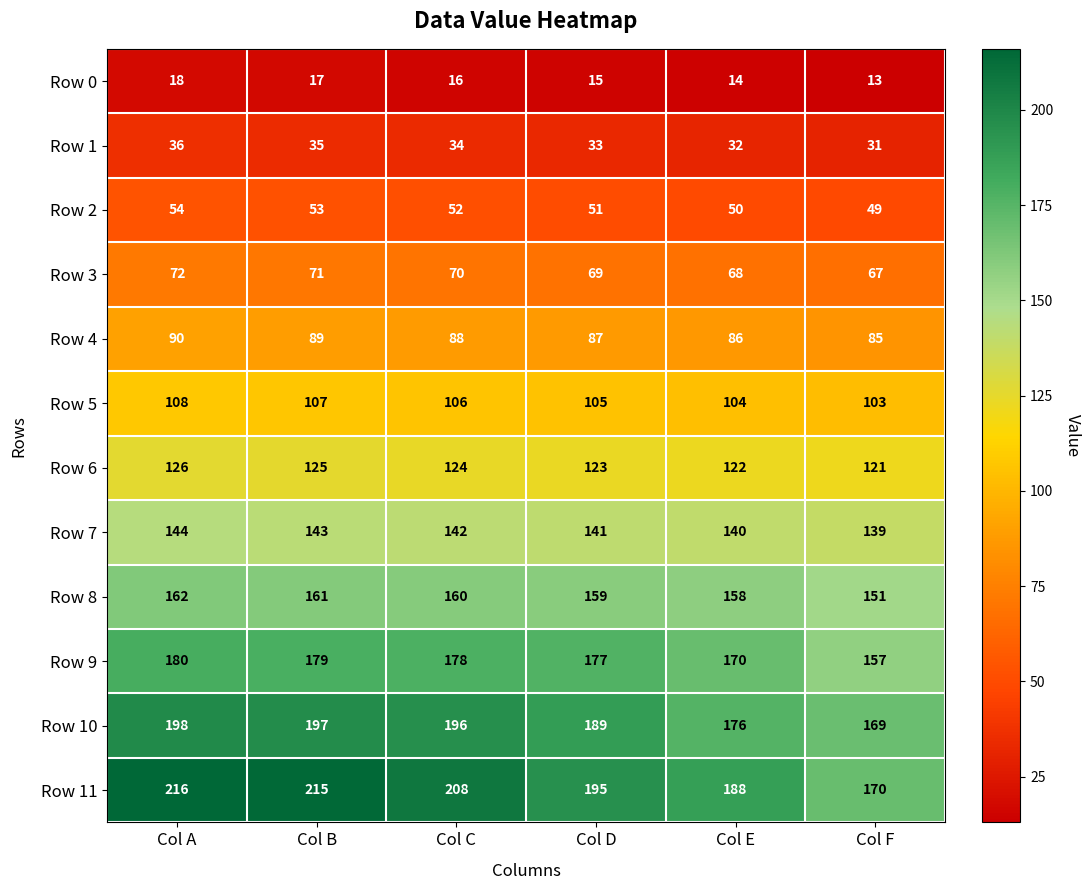

Rank the series at Col C from highest to lowest value.

Row 11, Row 10, Row 9, Row 8, Row 7, Row 6, Row 5, Row 4, Row 3, Row 2, Row 1, Row 0